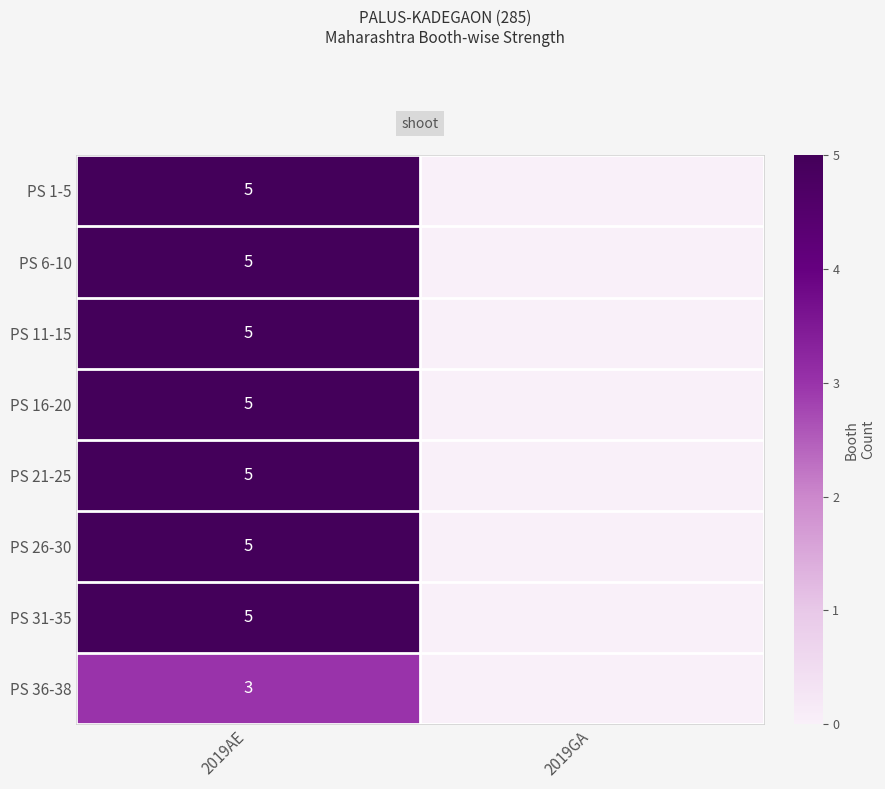

Is it true that PS 6-10 equals 5 at 2019AE?

True